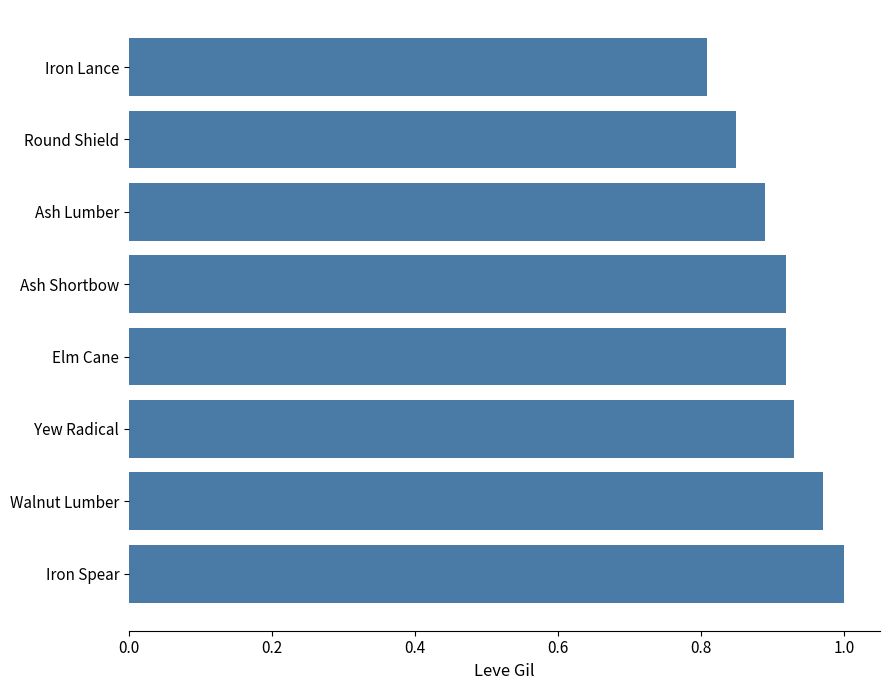

Between Walnut Lumber and Round Shield, which is larger?

Walnut Lumber